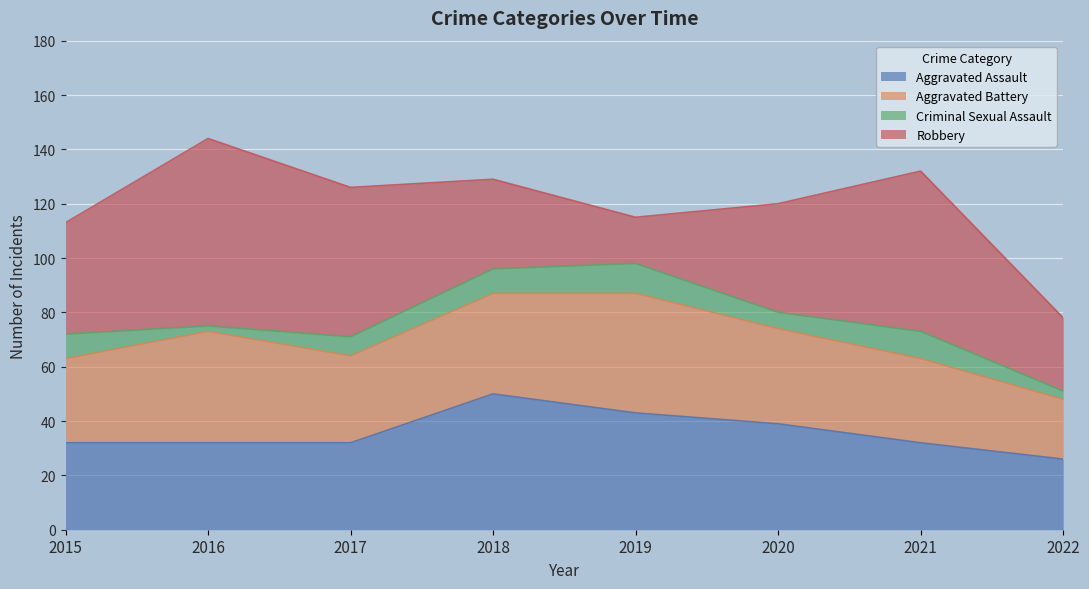

True or false: Aggravated Assault and Robbery intersect in this chart.

True